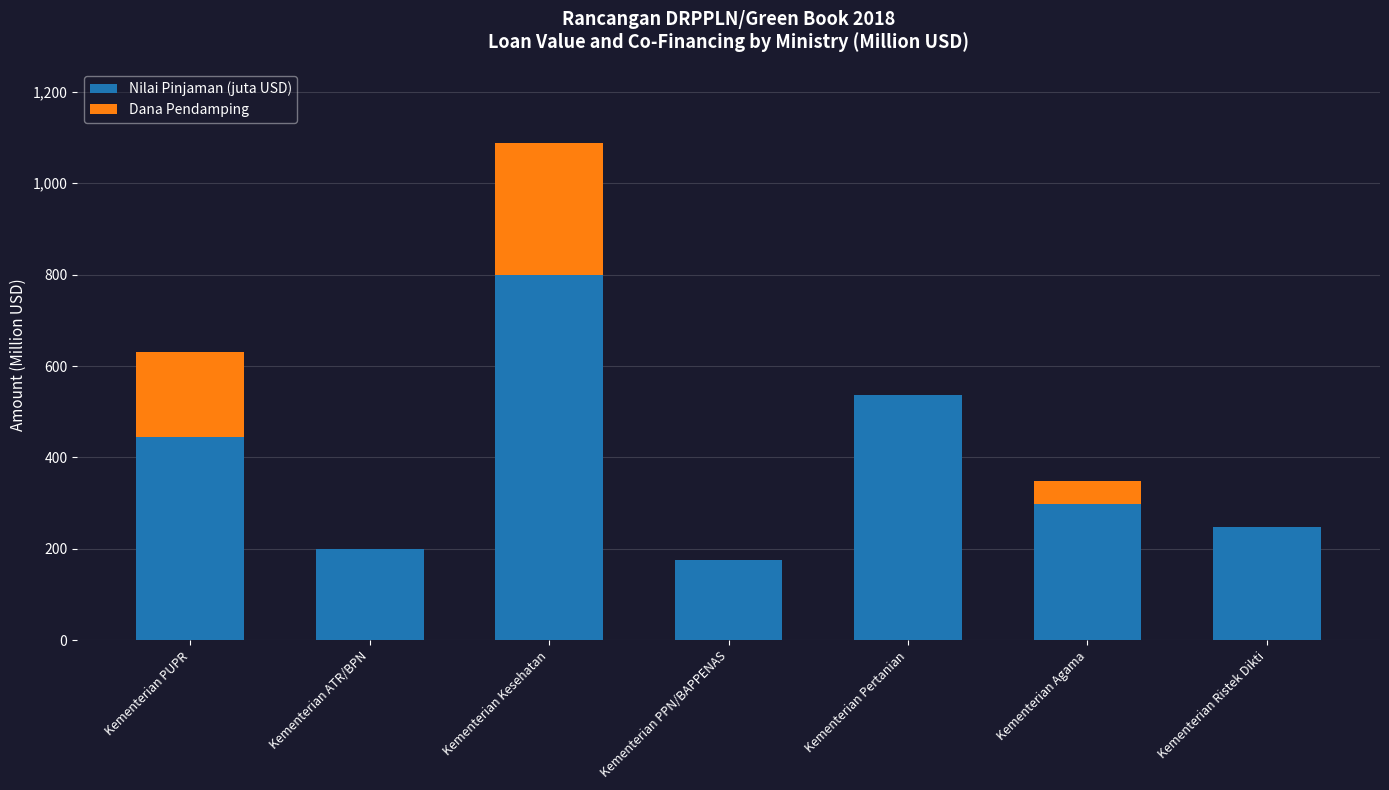

Reading left to right, what are the values for Nilai Pinjaman (juta USD)?

Kementerian PUPR=445.6	Kementerian ATR/BPN=200.0	Kementerian Kesehatan=800.0	Kementerian PPN/BAPPENAS=175.0	Kementerian Pertanian=535.7	Kementerian Agama=297.9	Kementerian Ristek Dikti=247.1